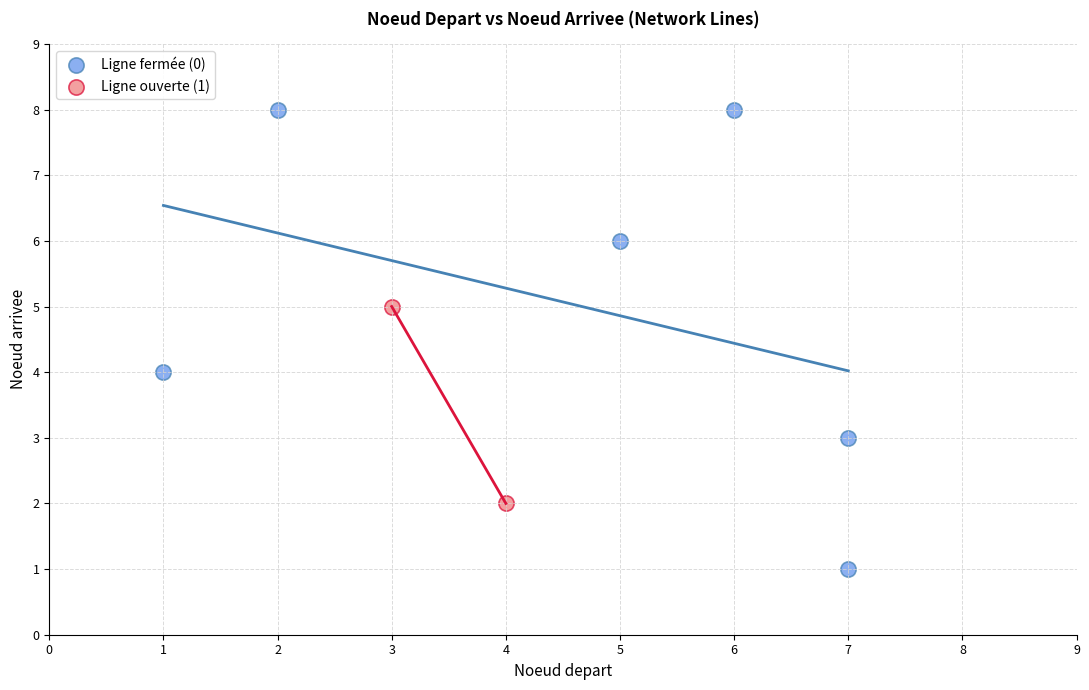

Which series has the widest spread of Y values?

Ligne fermée (0)